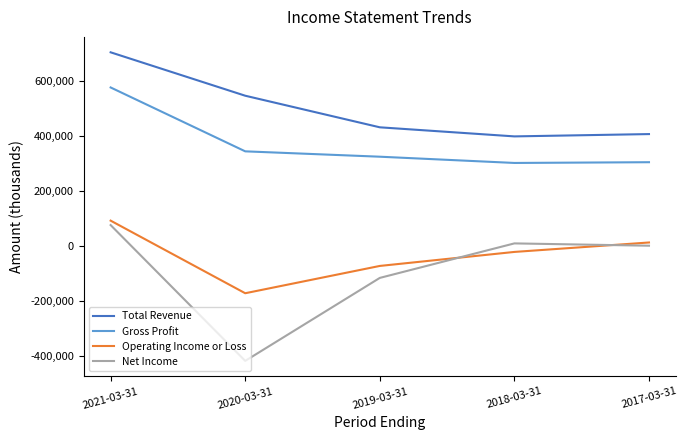

Which category has the highest value in the Net Income series?

2021-03-31